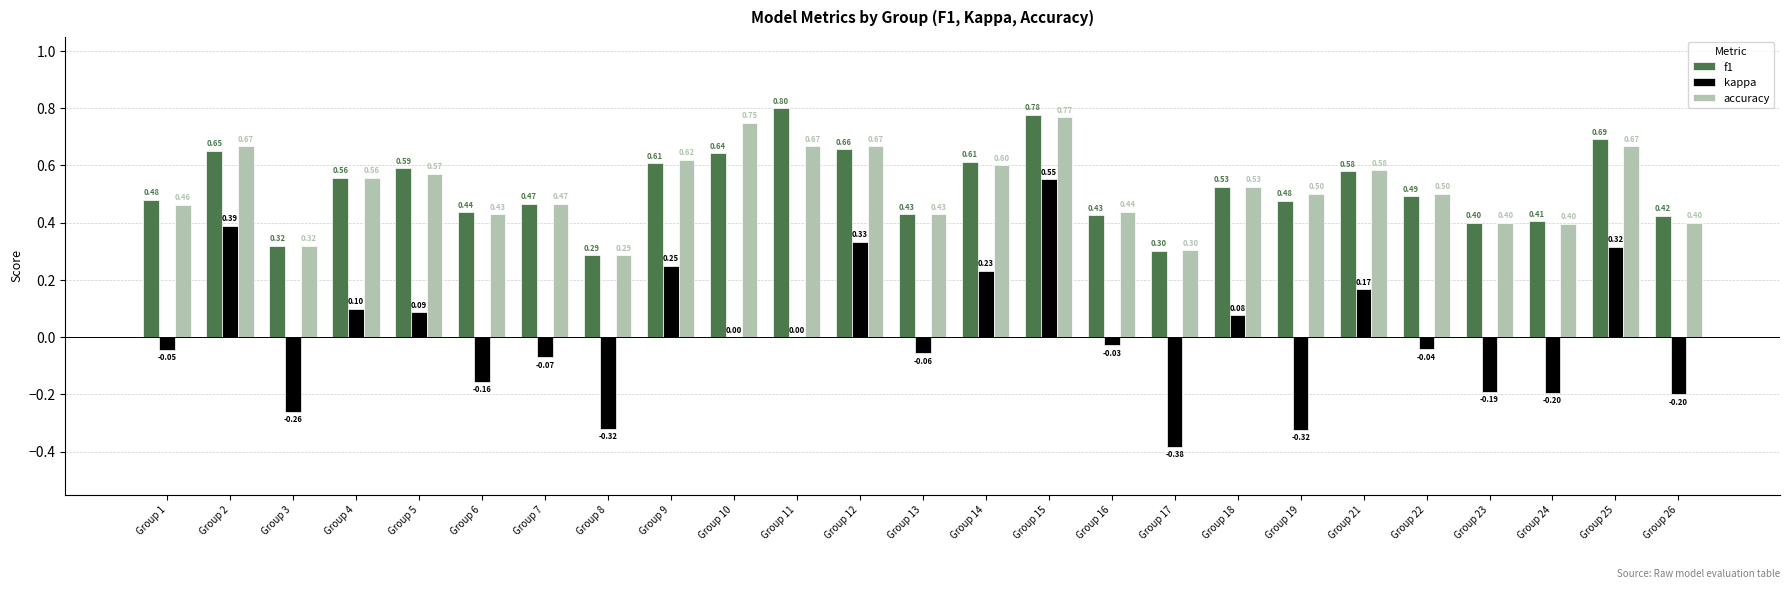

What is the maximum value for f1?

0.8